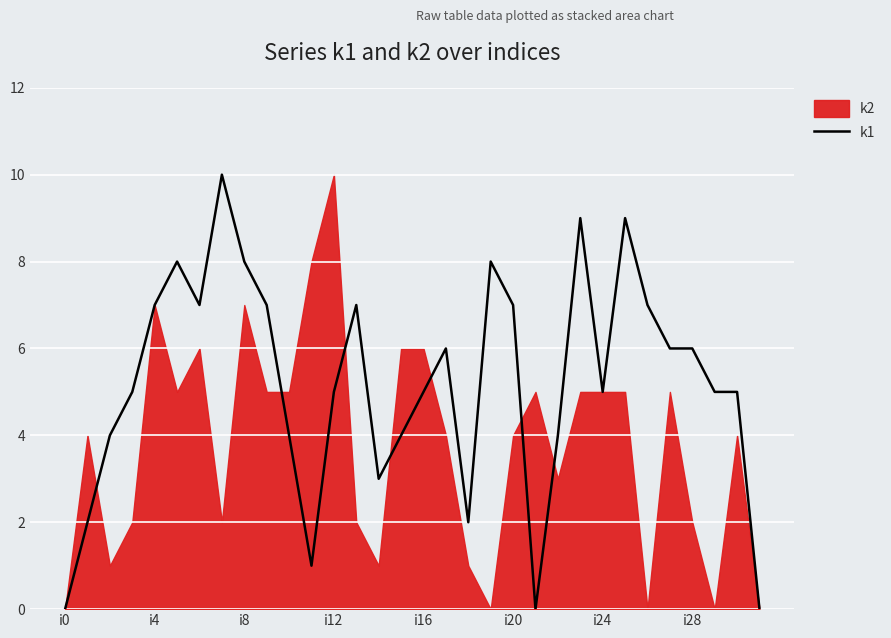

Which label corresponds to the smallest value in the chart?

i0